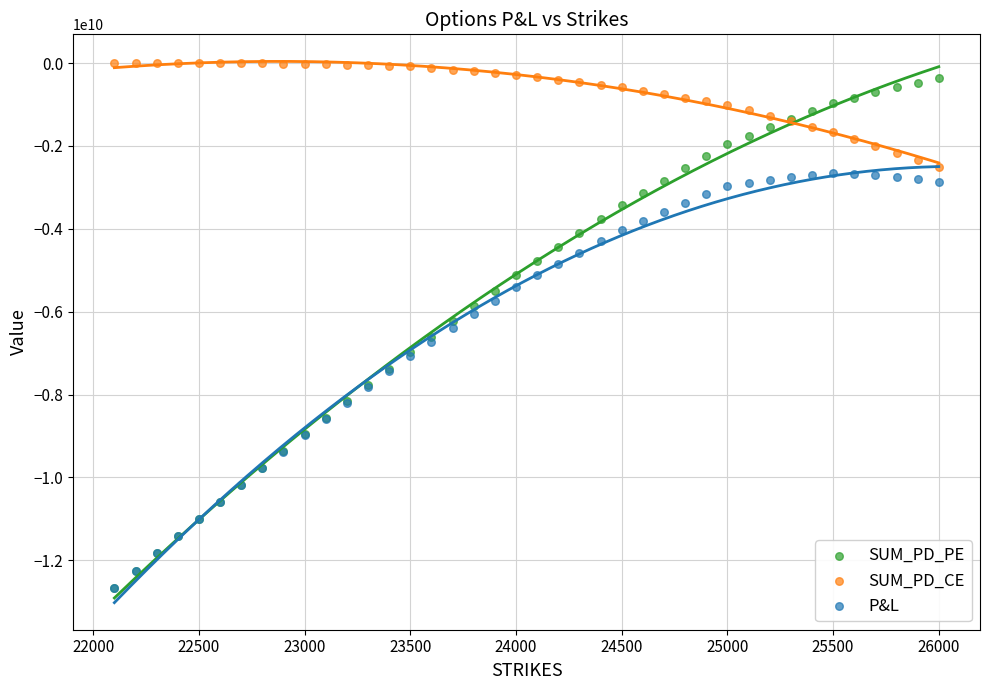

What are all the series names shown in the legend?

SUM_PD_PE, SUM_PD_CE, P&L